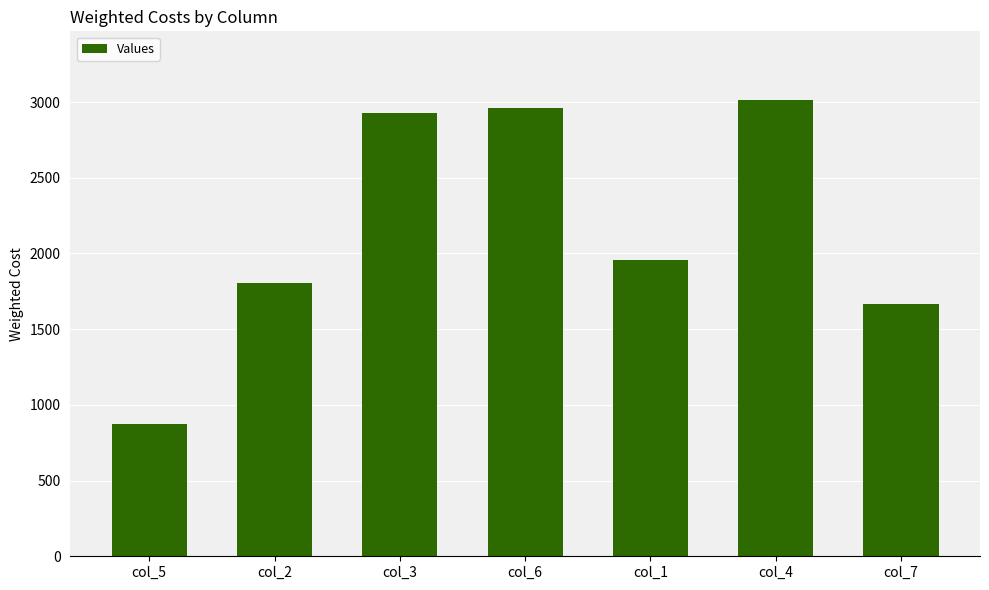

Reading left to right, what are all the values shown in this chart?

col_5=875	col_2=1803	col_3=2931	col_6=2962	col_1=1958	col_4=3015	col_7=1668